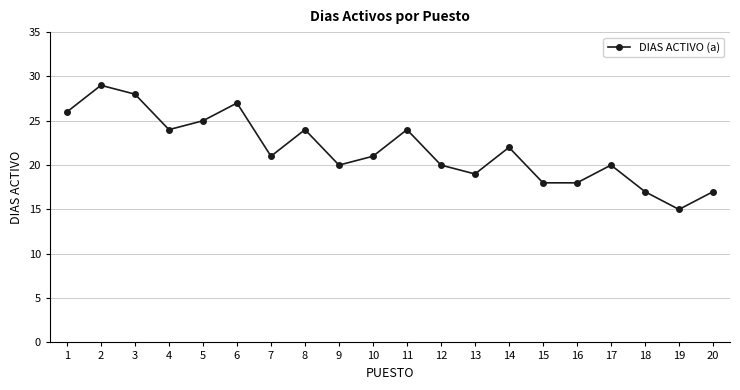

How many categories are shown in the chart?

20